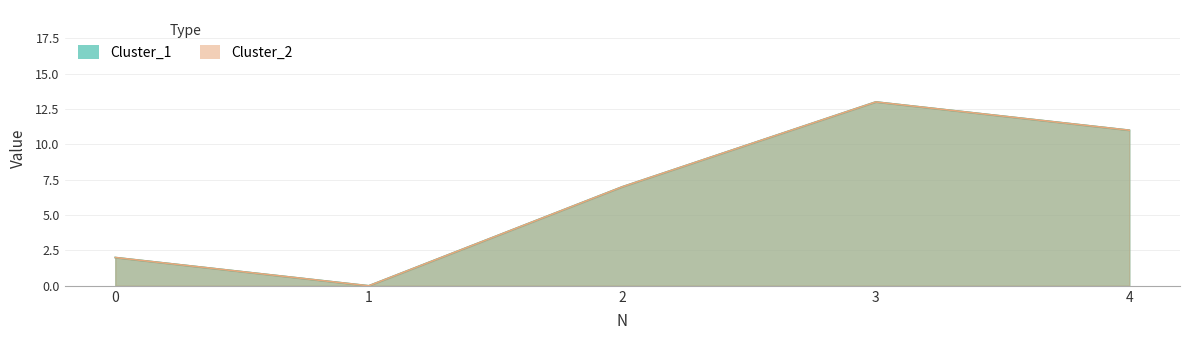

How many lines are shown in the chart?

2